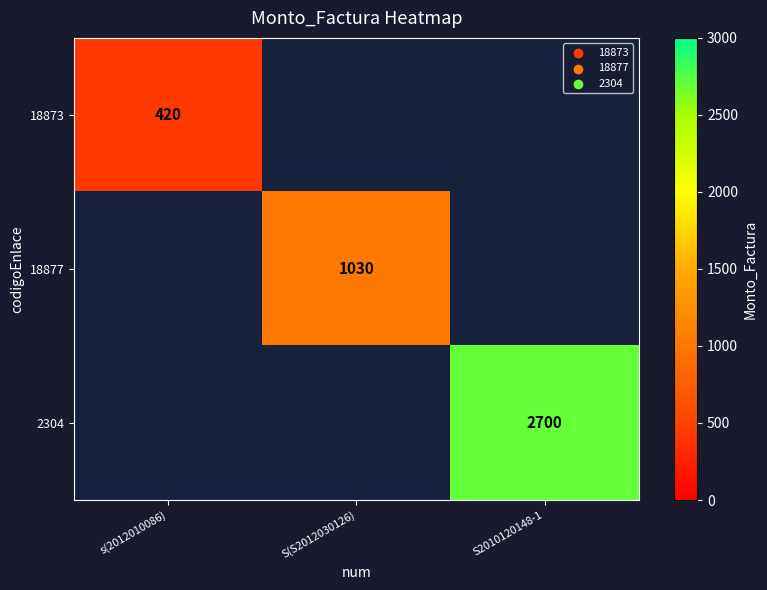

Between s(2012010086) and S2010120148-1, which is larger?

S2010120148-1